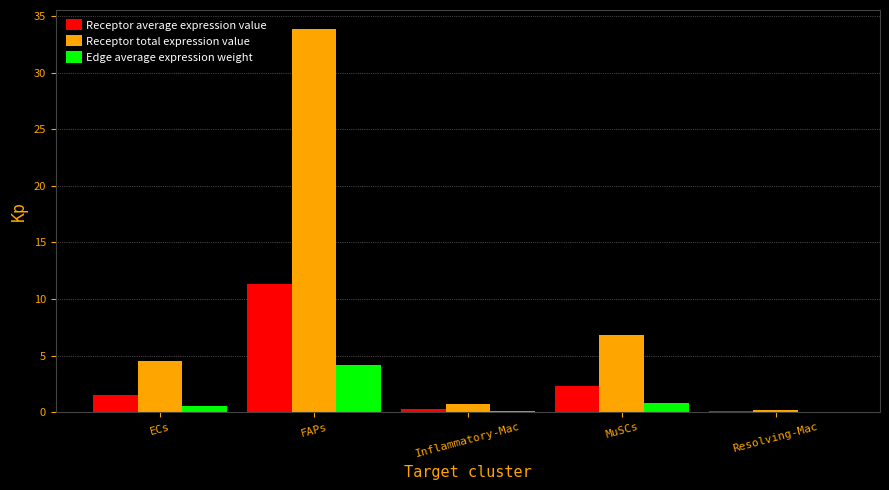

Which category has the highest value in the Receptor total expression value series?

FAPs